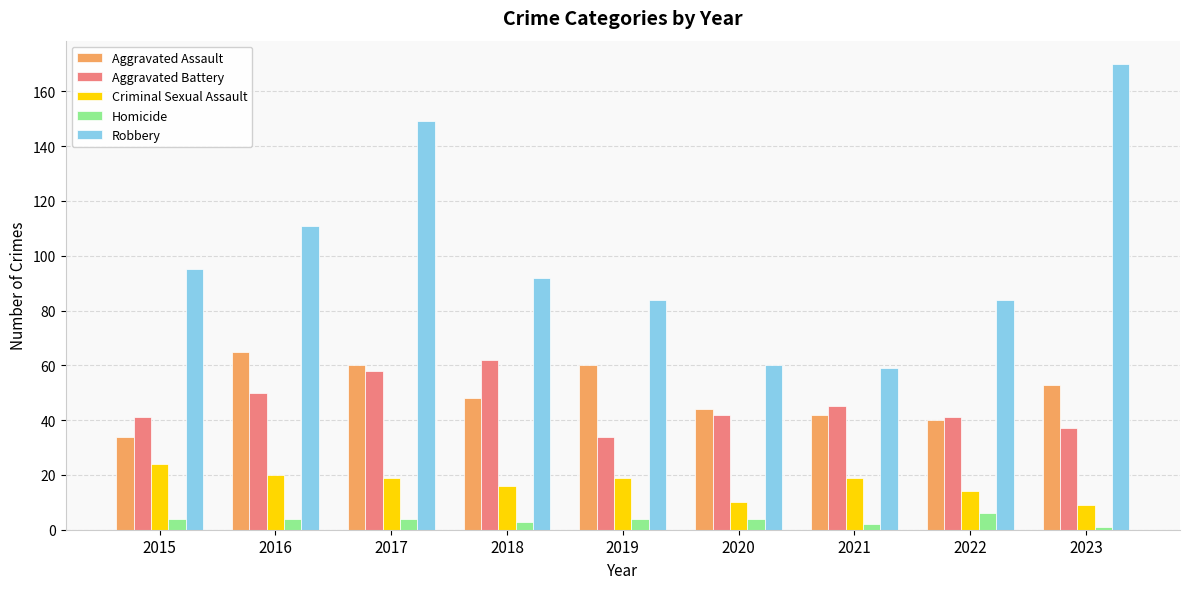

Read the Criminal Sexual Assault value at 2016, to the nearest 5.

20